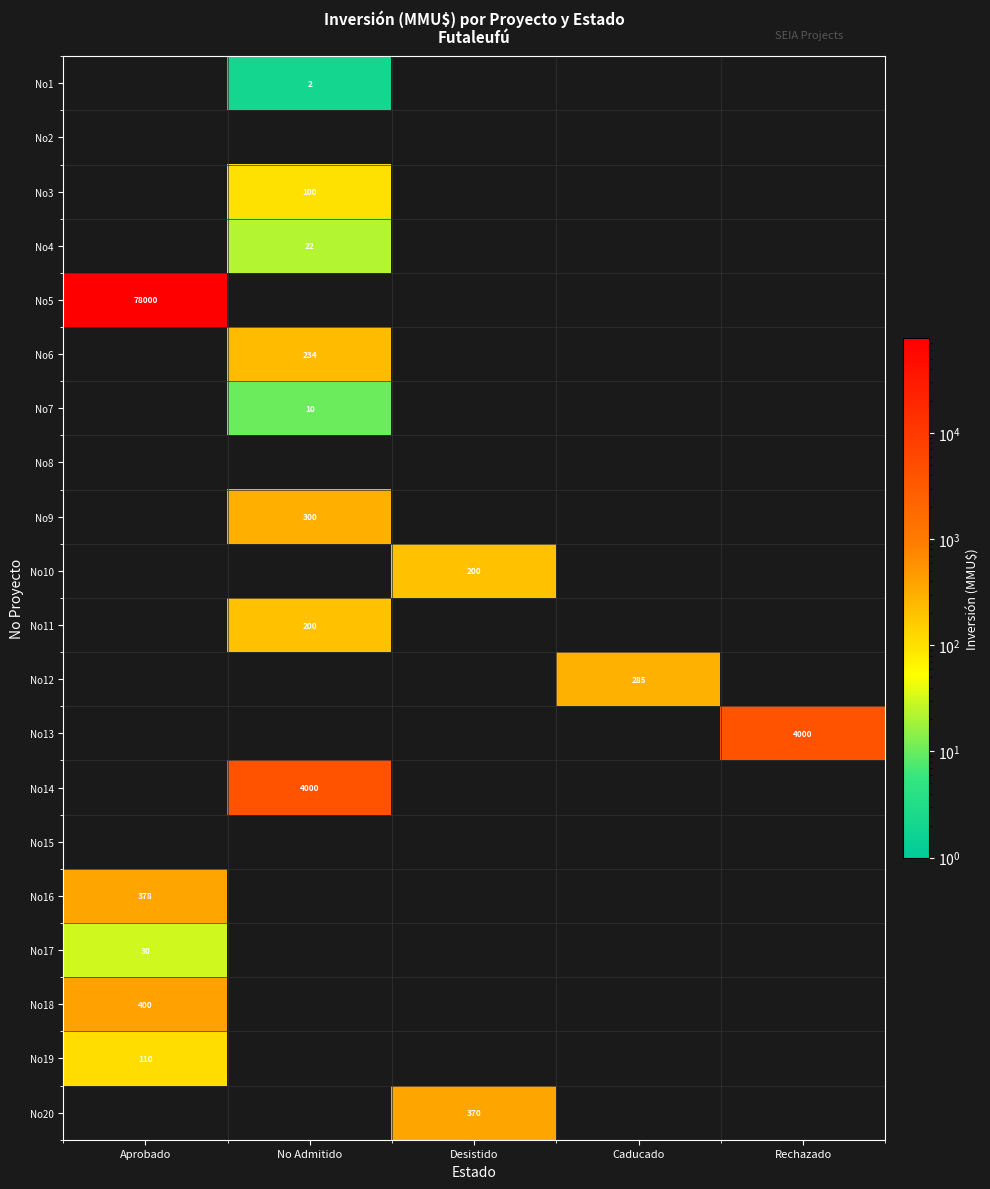

The No16 series shows 378 at Aprobado. True or false?

True